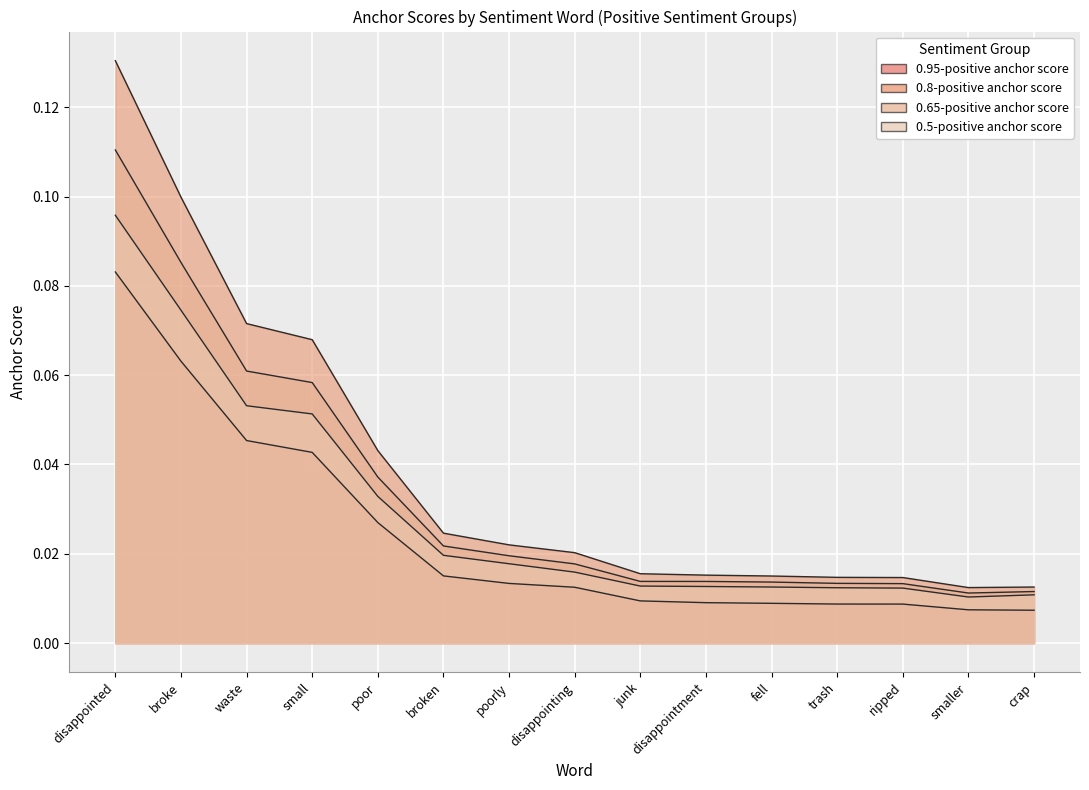

Which series has the widest spread of values?

0.8-positive anchor score